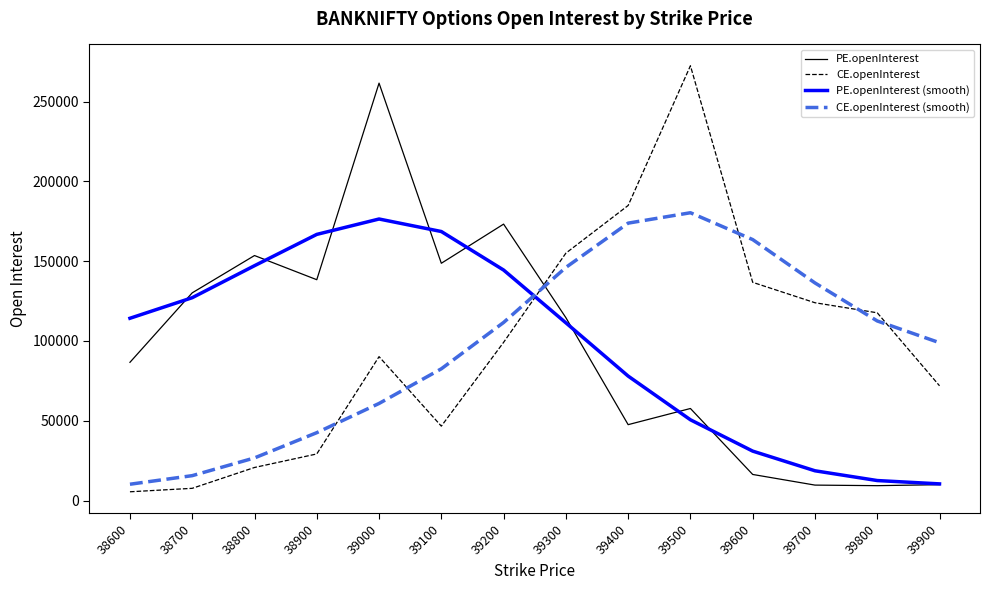

Where is CE.openInterest nearest to the value 138955?

39600